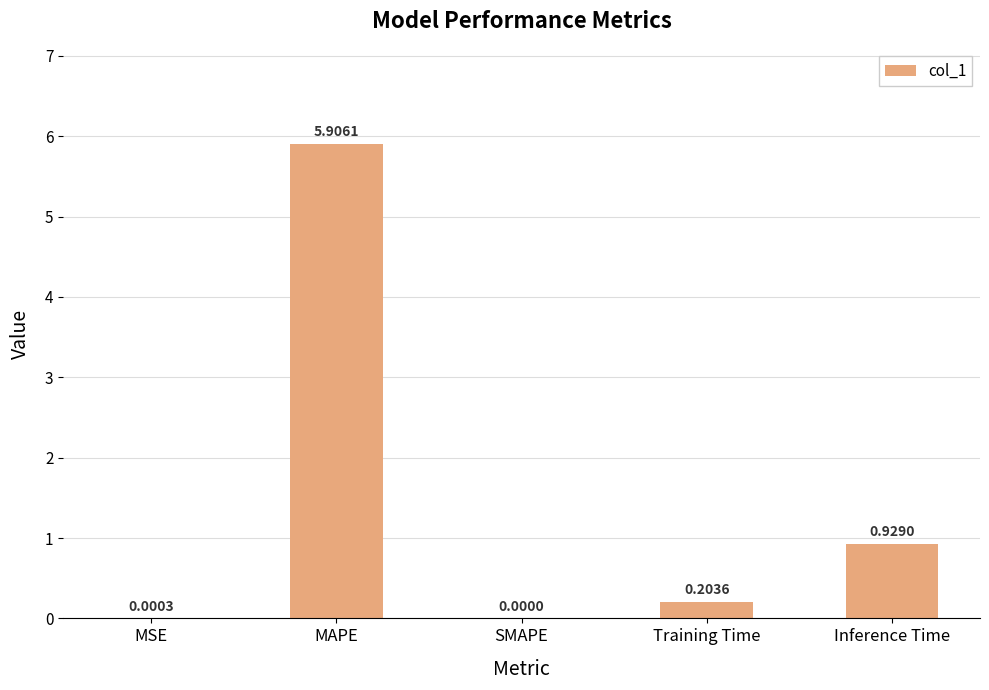

Which label corresponds to the largest value in the chart?

MAPE